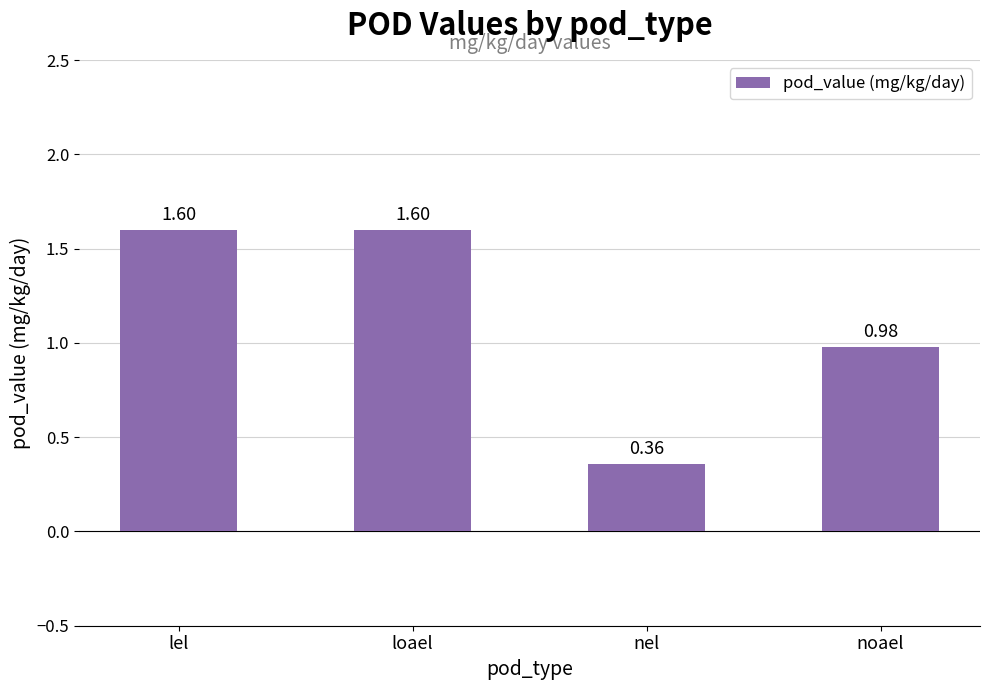

What is the sum of the values at lel and loael?

3.2